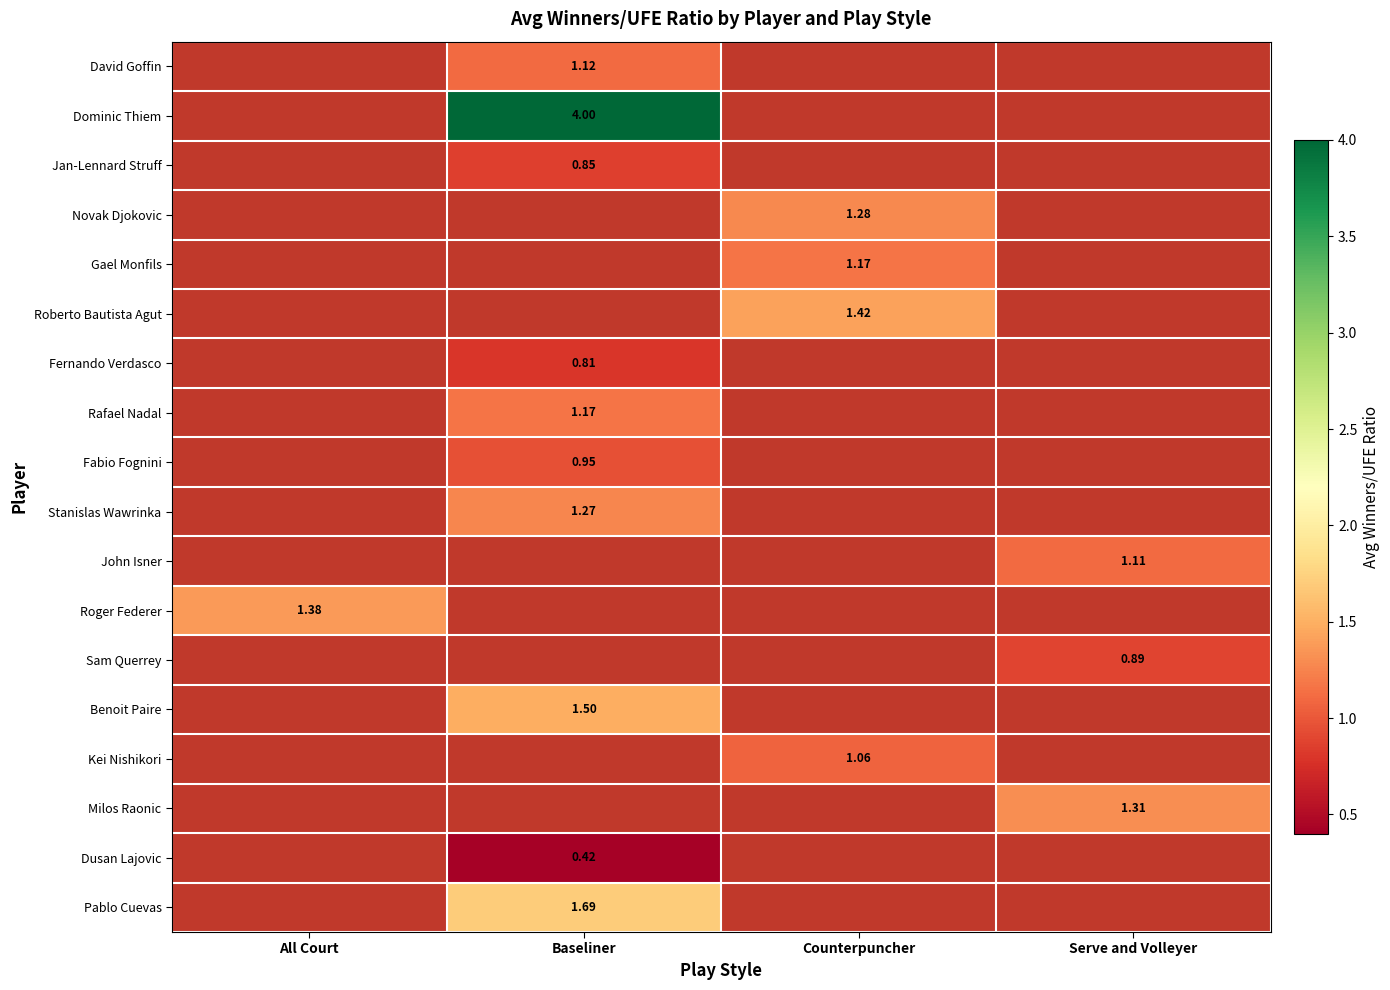

What is the difference between the highest and lowest values at Baseliner?

3.6